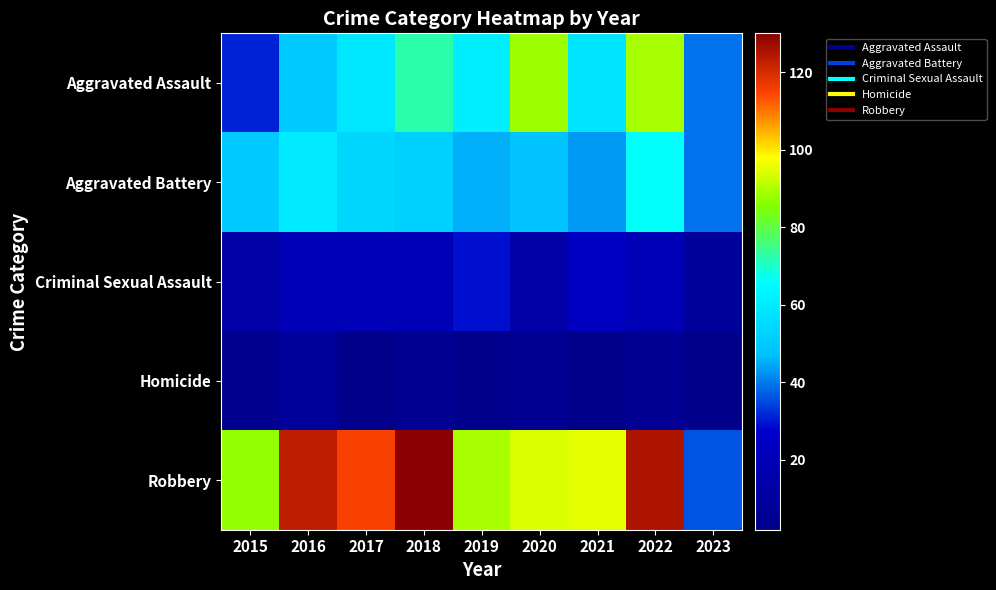

What is the greatest value displayed?

130